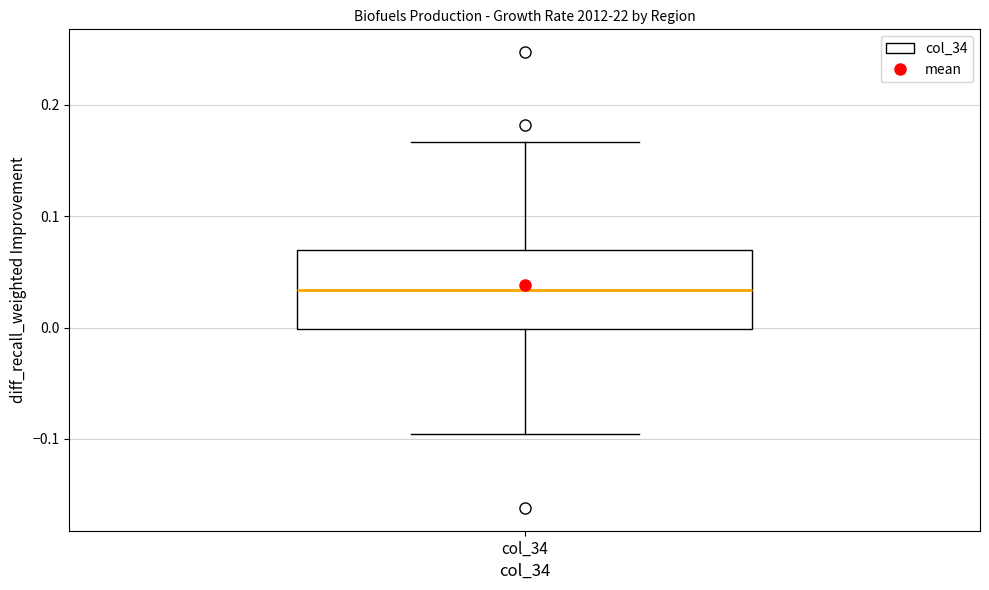

Where is the lower edge of the box for col_34 on the y-axis? The values are not printed on the chart, so give them approximately, as read against the axis.

0.00